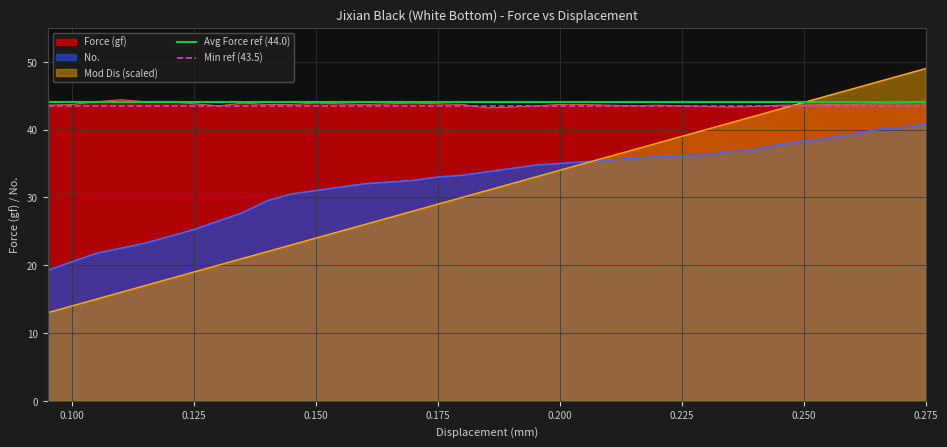

True or false: Force (gf) and No. intersect in this chart.

False